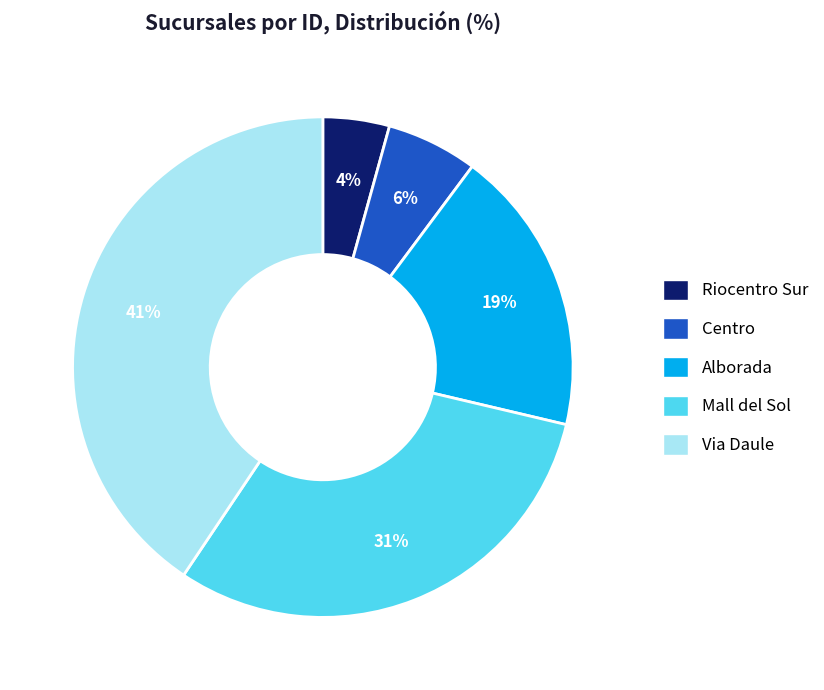

To the nearest percent, what is the average slice percentage?

20%